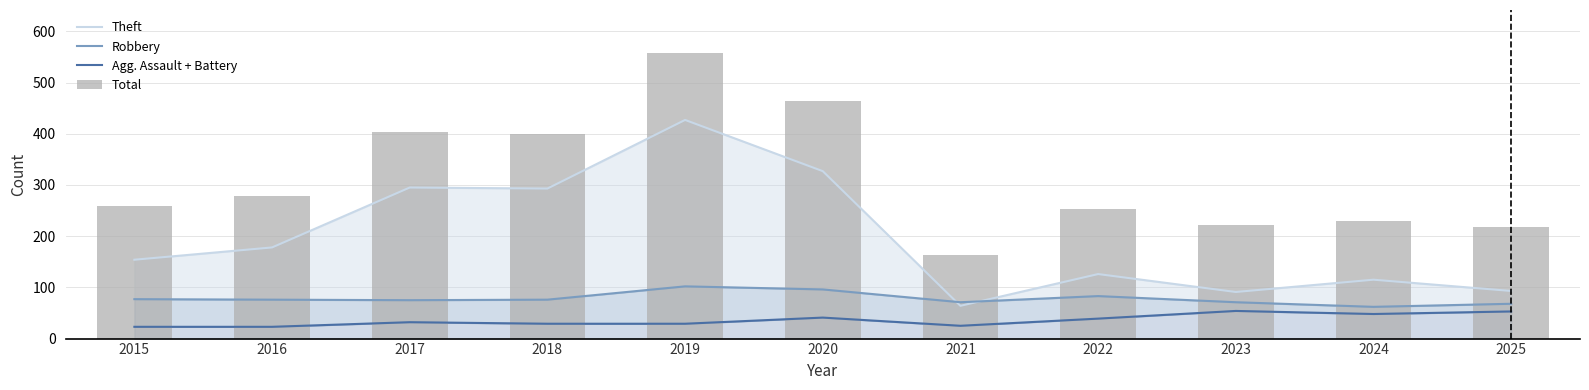

True or false: Robbery has a value of 76 at 2016.

True